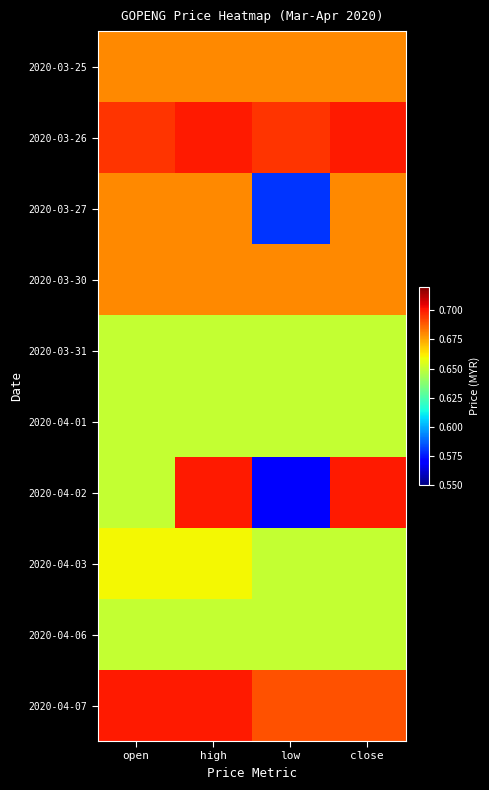

At high, list the series in order from smallest to largest.

2020-03-31, 2020-04-01, 2020-04-06, 2020-04-03, 2020-03-25, 2020-03-27, 2020-03-30, 2020-03-26, 2020-04-02, 2020-04-07